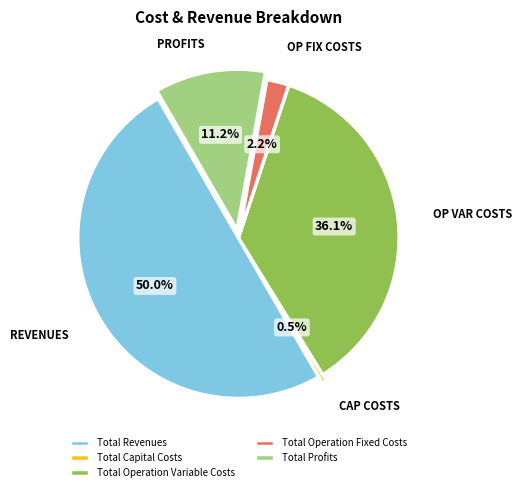

To the nearest percent, what is the average slice percentage?

20%